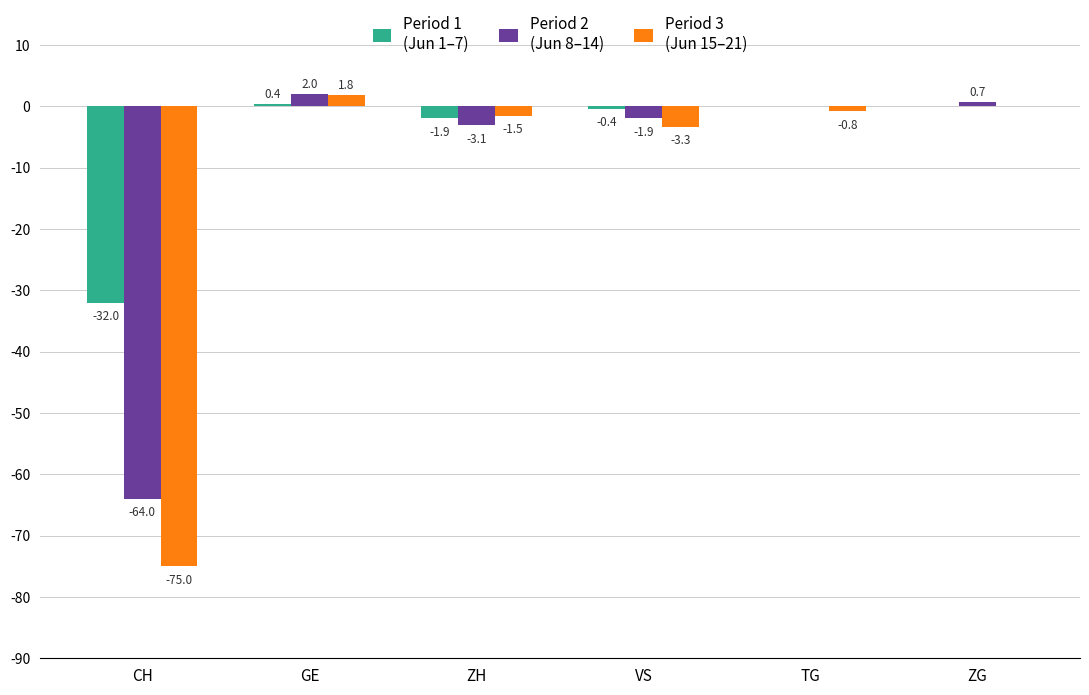

What is the greatest value displayed?

2.0